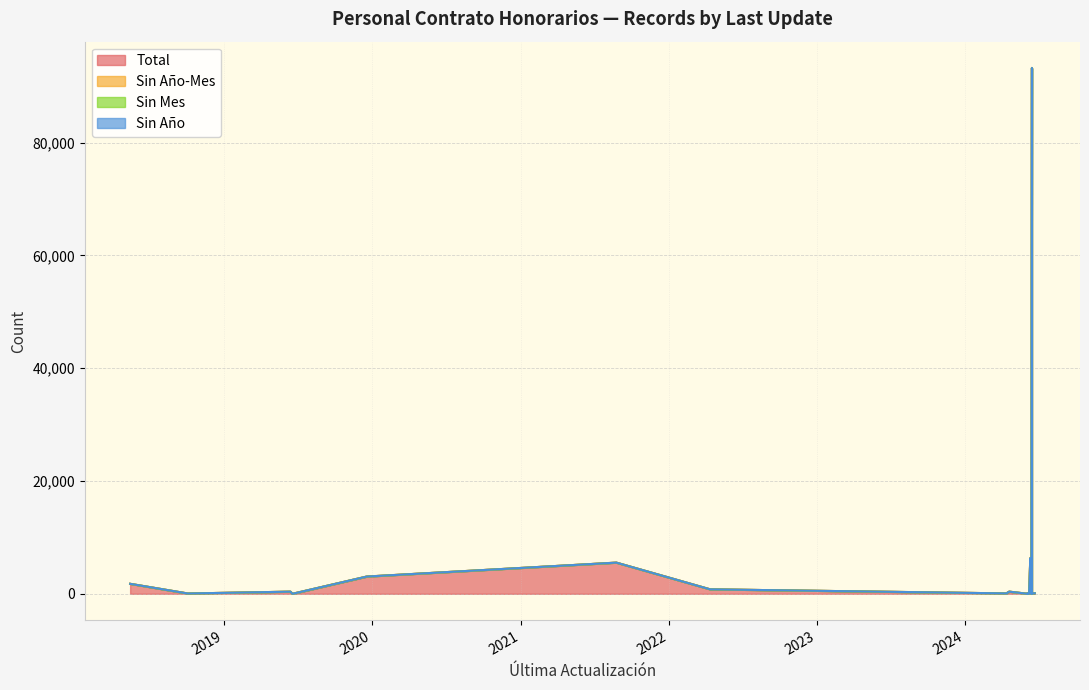

At how many categories does at least one series exceed 43002?

1